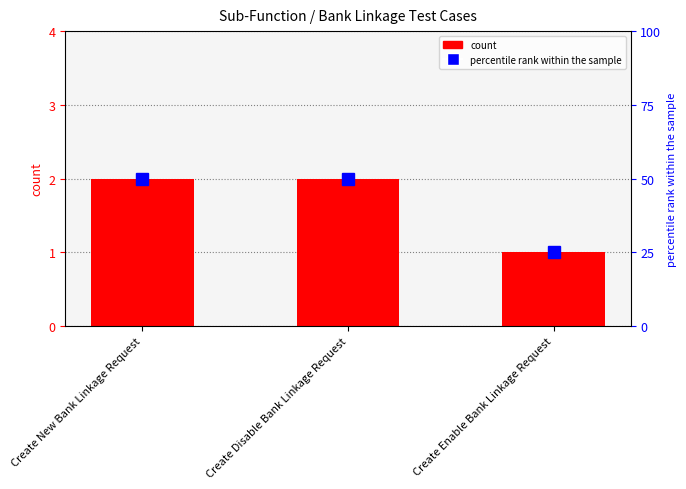

At which category does the chart reach its peak across all series?

Create New Bank Linkage Request